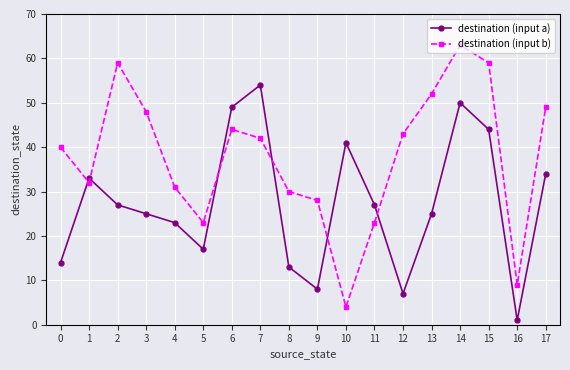

At which category does destination (input b) reach its first local valley?

1